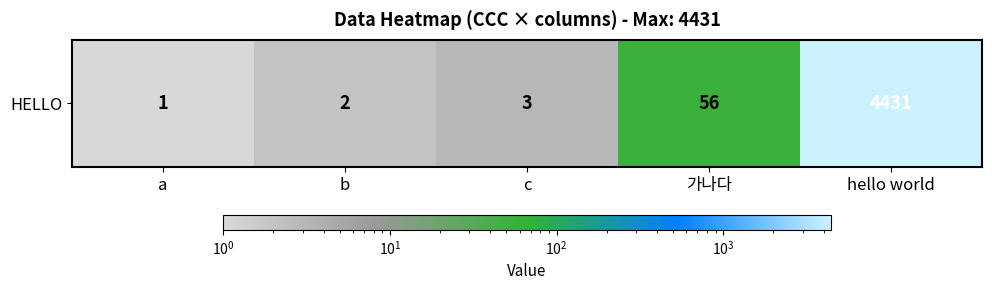

Rank the categories by value from lowest to highest.

a, b, c, 가나다, hello world